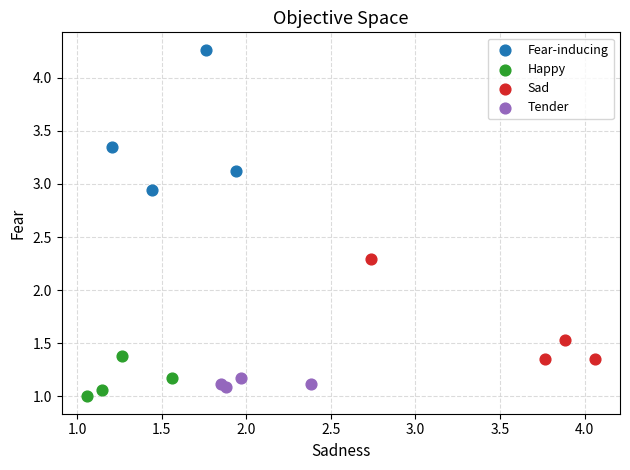

Which series reaches the maximum Y coordinate?

Fear-inducing